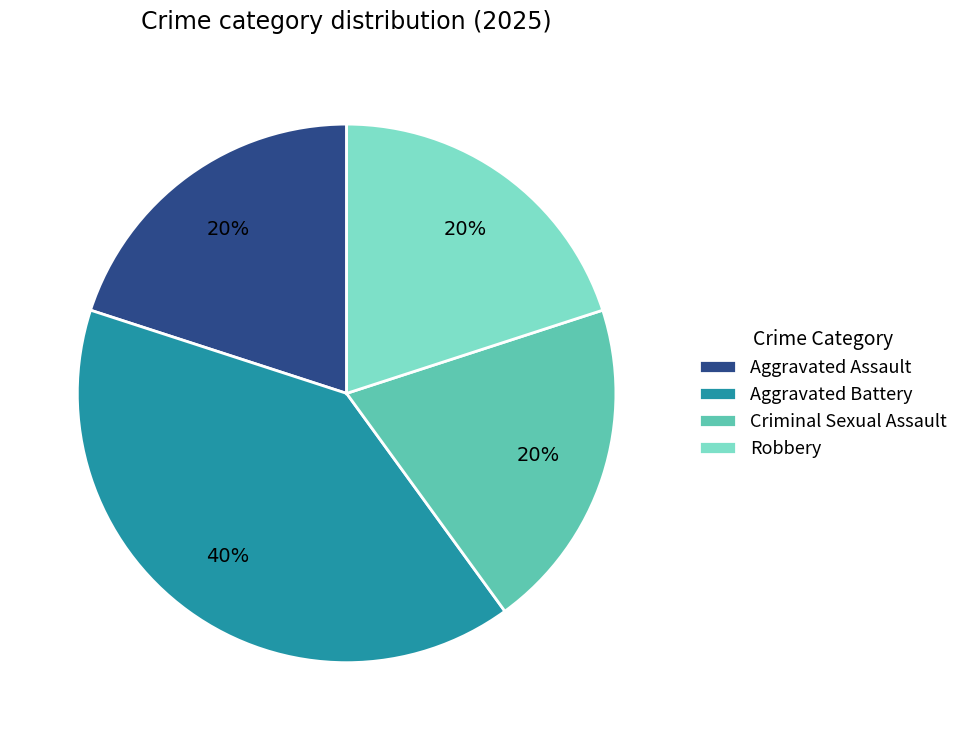

What is the largest slice in the pie chart?

Aggravated Battery